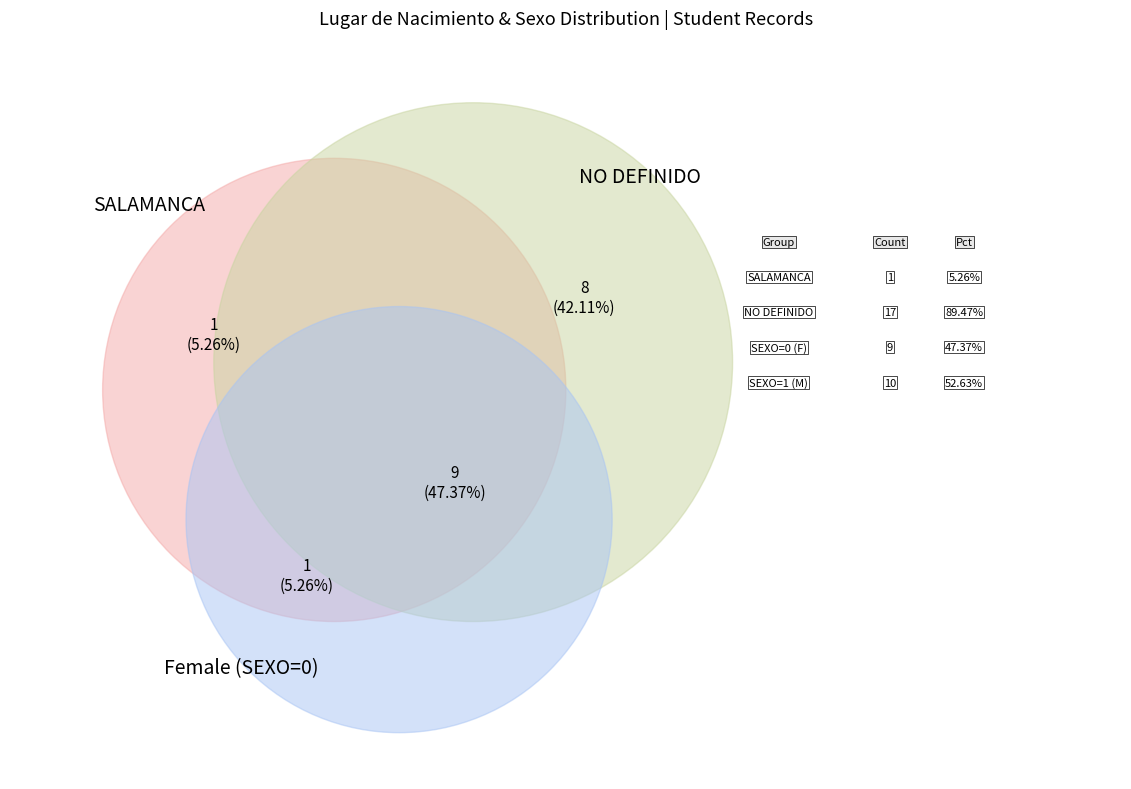

How many segments does this pie chart have?

2